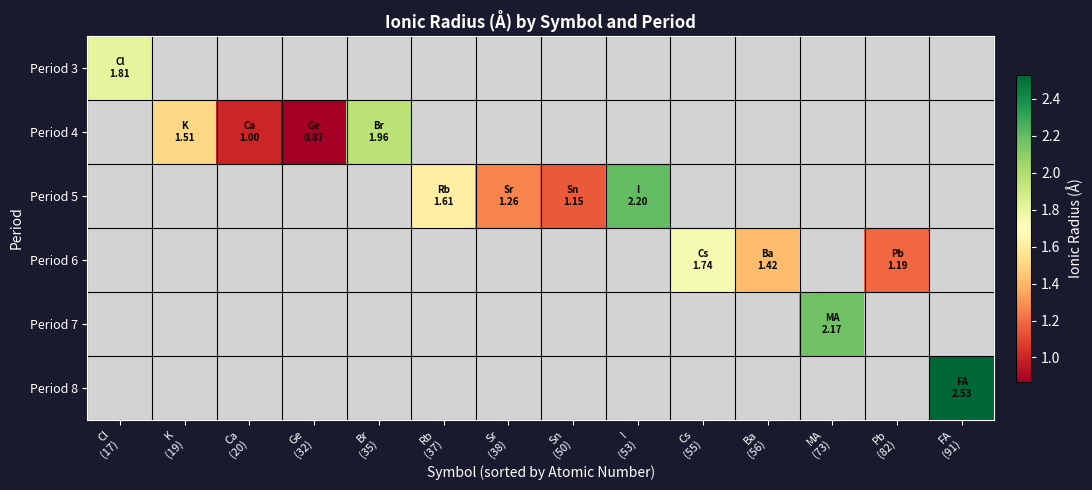

At how many categories does at least one series exceed 0?

14